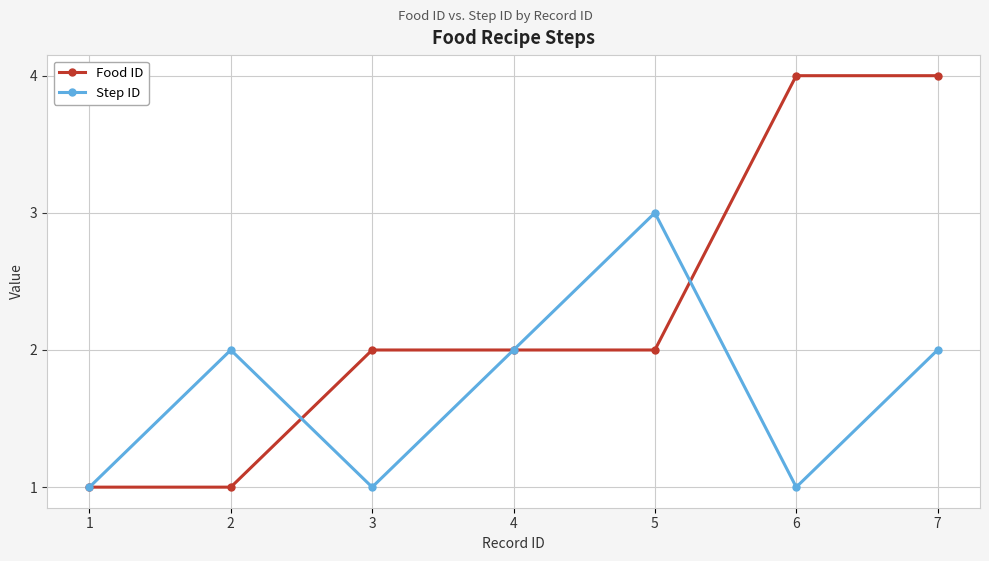

Which series has the widest spread of values?

Food ID